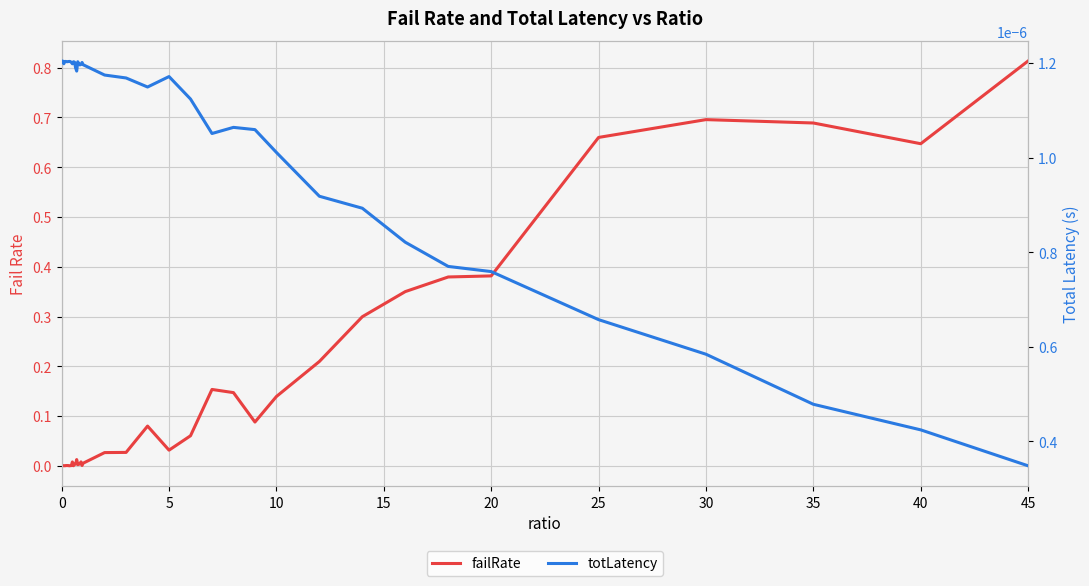

True or false: failRate and totLatency cross at least once.

True